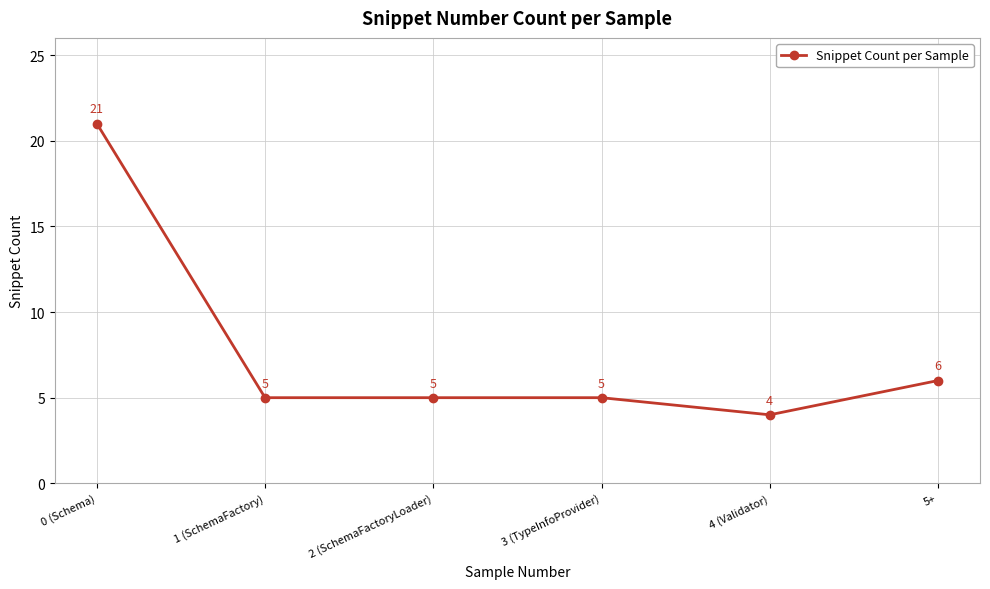

The chart shows a value of 4 at 5+. True or false?

False